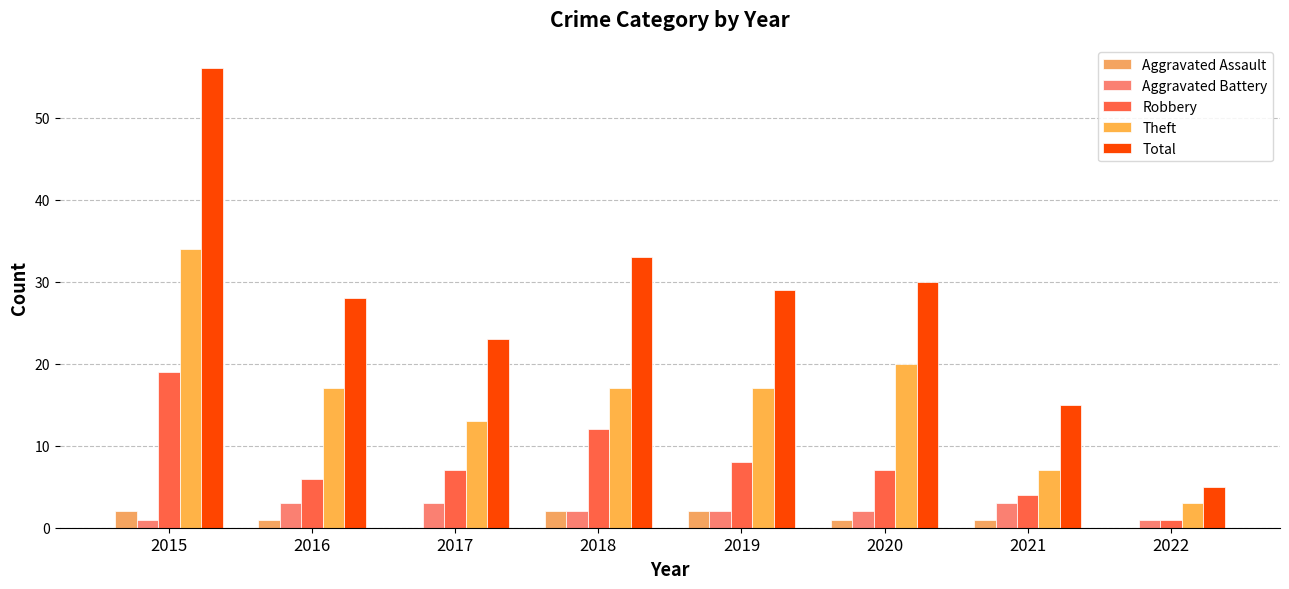

What is the sum of all Theft values?

128